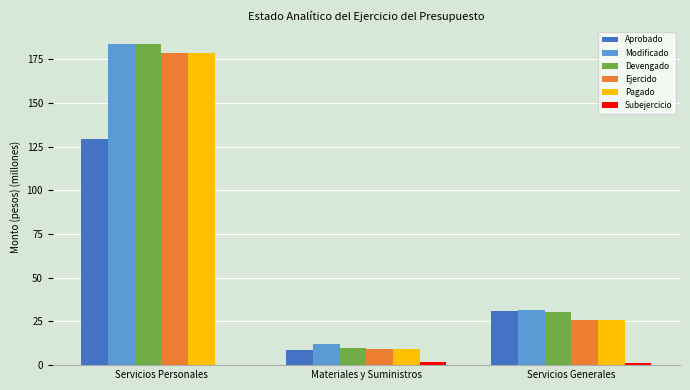

At which category is the sum across all series the highest?

Servicios Personales